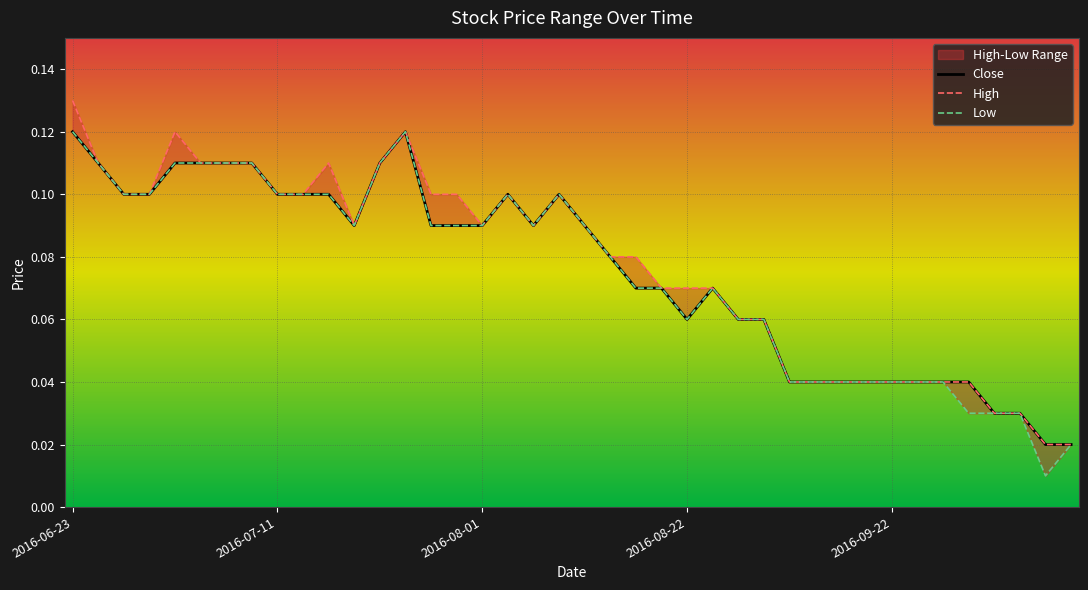

At which label does Low reach its peak?

2016-06-23